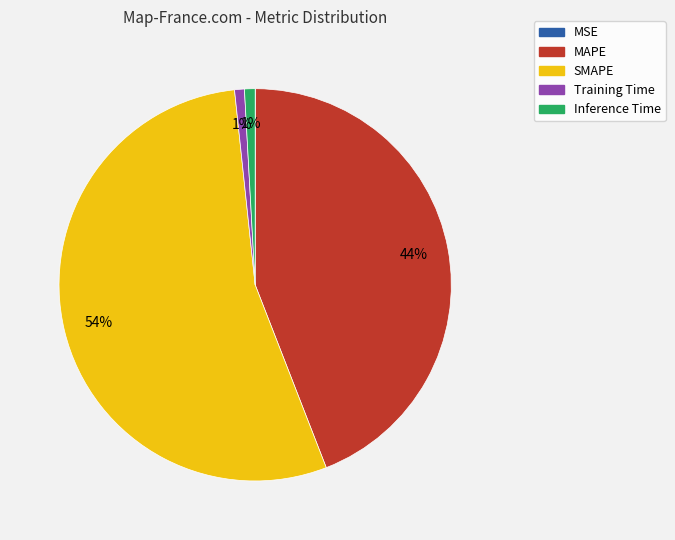

Do SMAPE and MAPE together represent more than half of the pie?

Yes